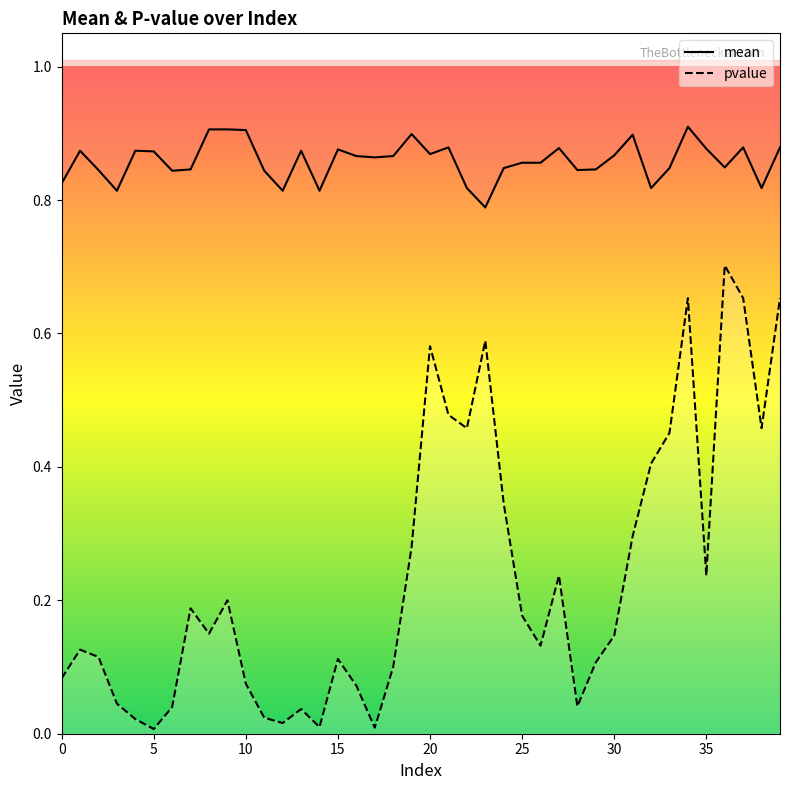

How many interior local peaks does the pvalue series have?

10